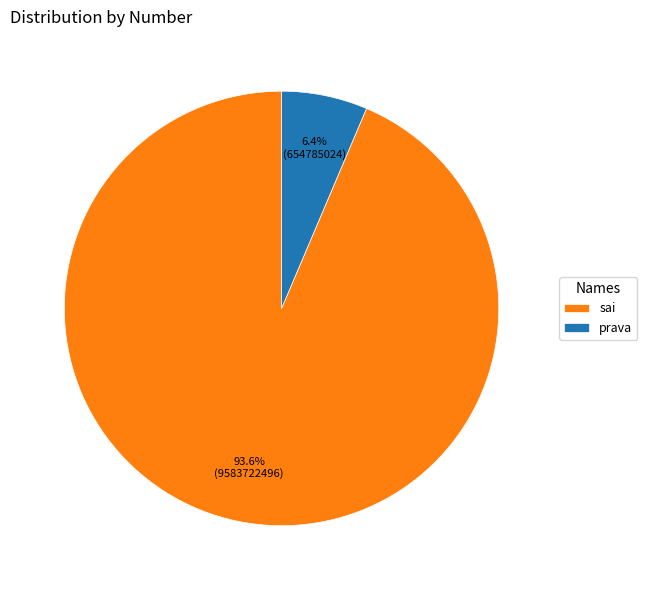

Count the number of slices in the pie.

2